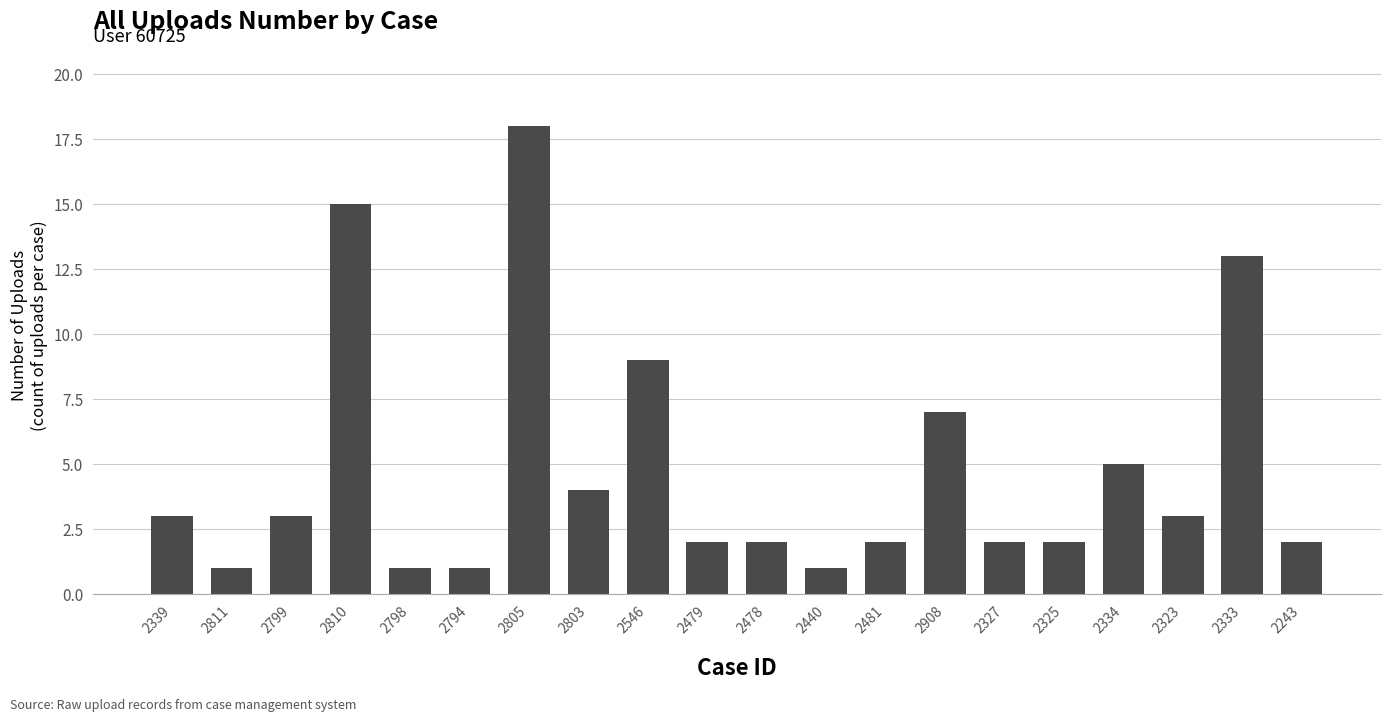

What is the sum of the values at 2339 and 2810?

18